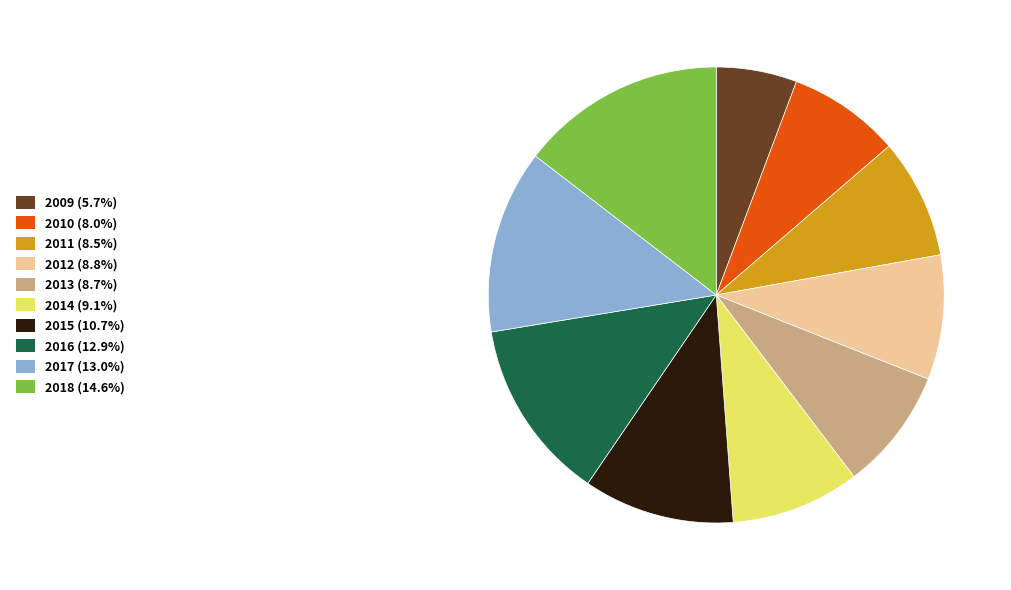

Is the sum of 2009 (5.7%) and 2018 (14.6%) greater than half?

No